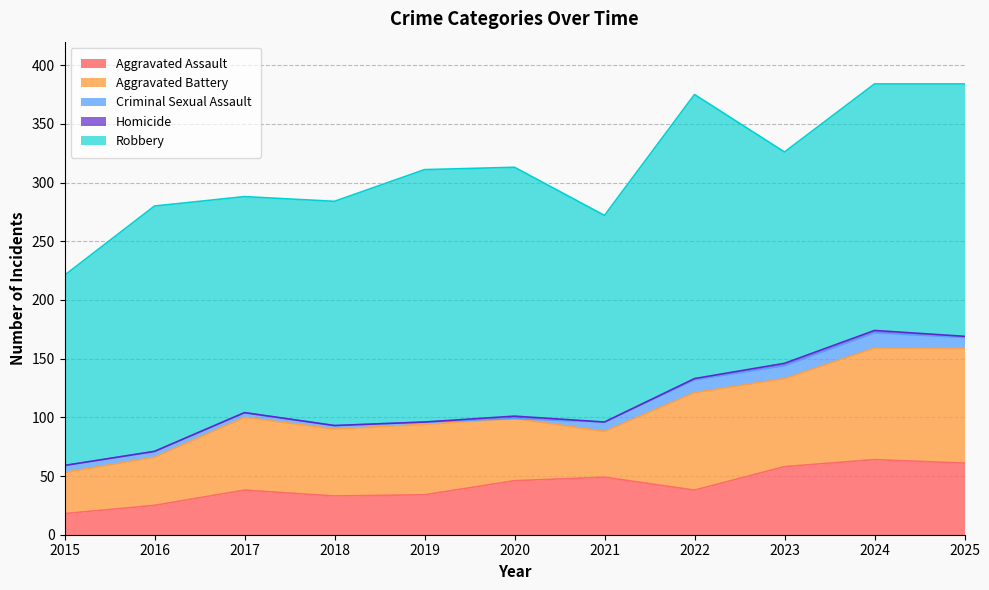

What is the sum of the Robbery values at 2022 and 2017?

426